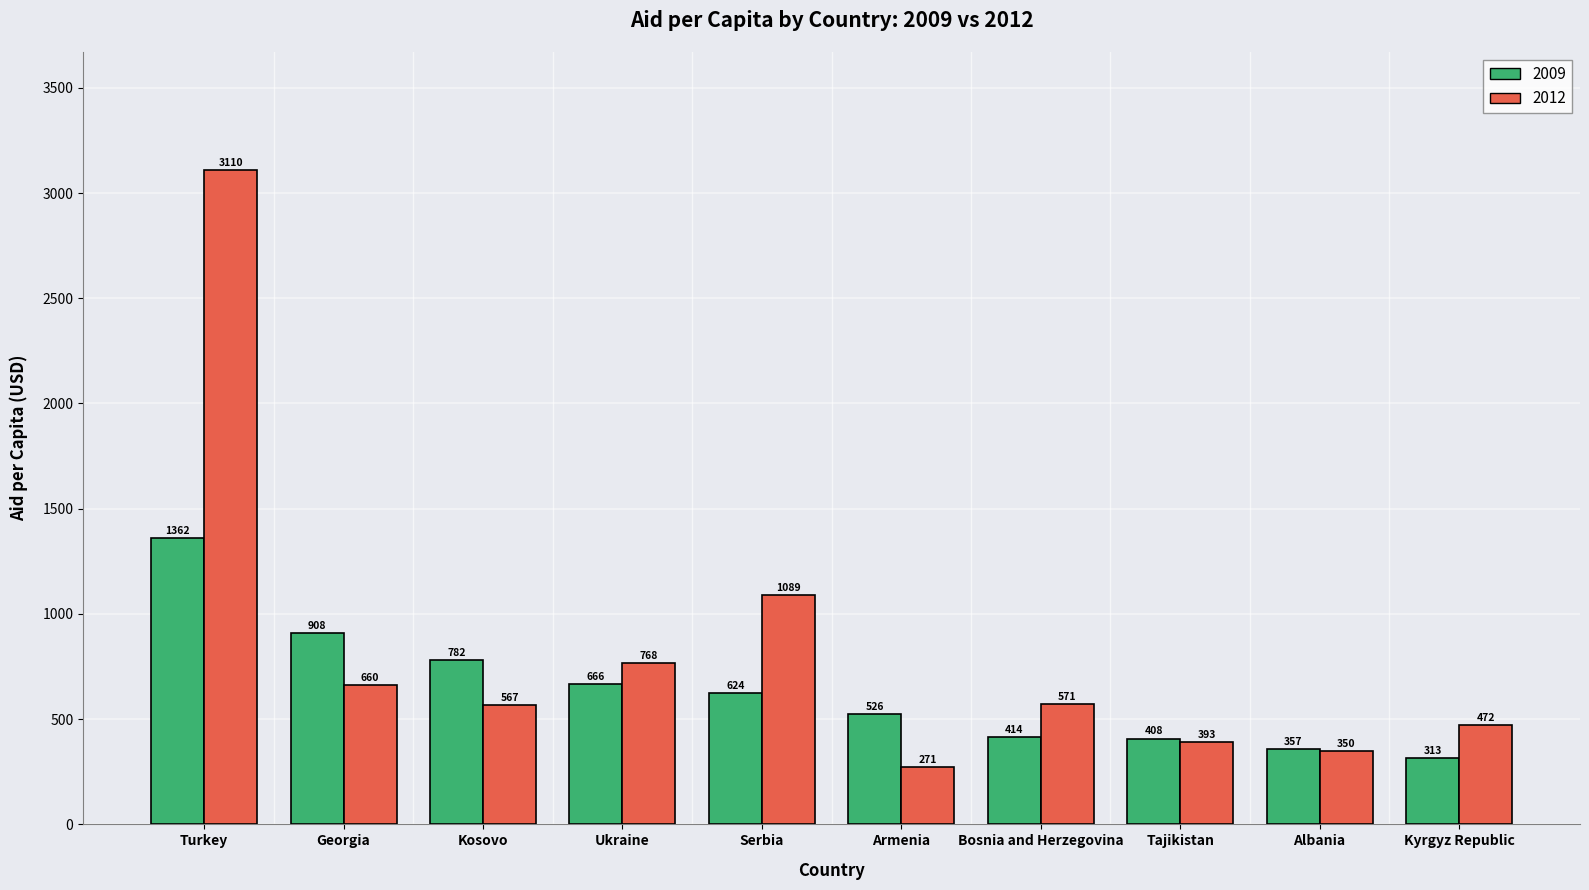

True or false: 2012 has a value of 357.9 at Georgia.

False